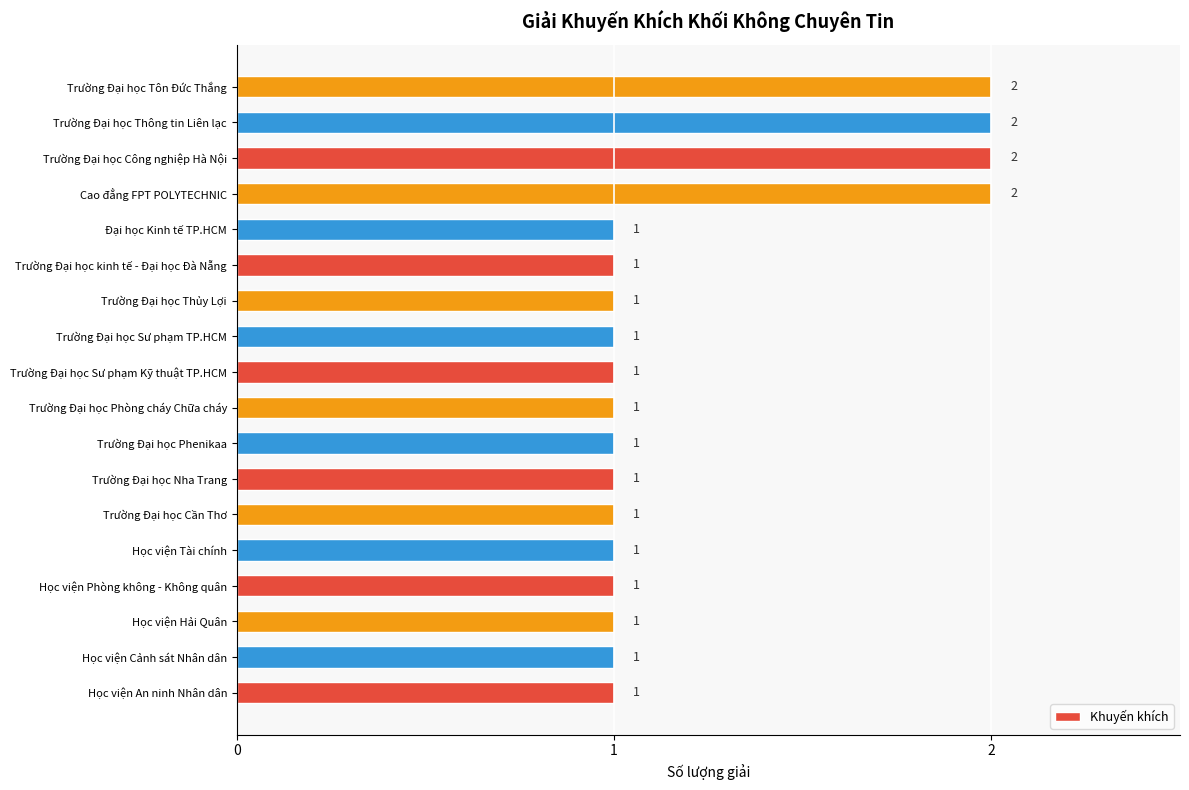

Count the values in the range 1 to 2.

18